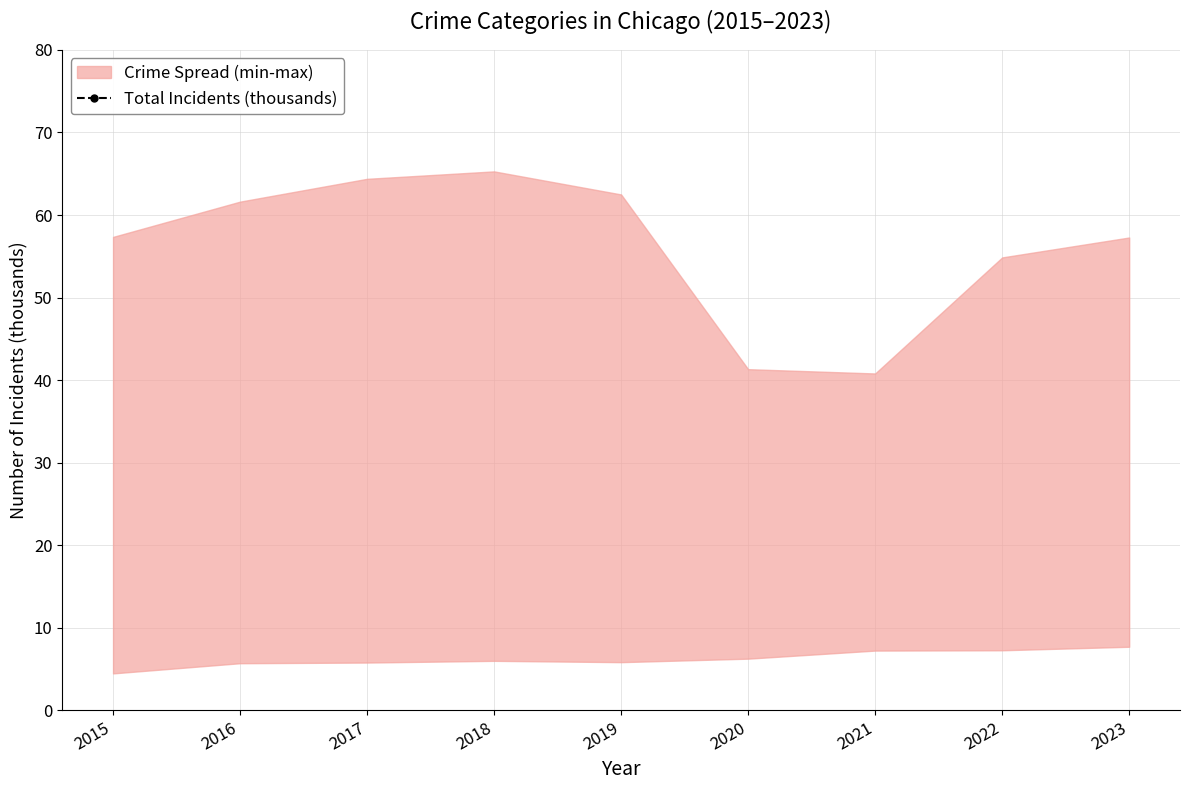

What is the maximum value shown in the chart?

120.8